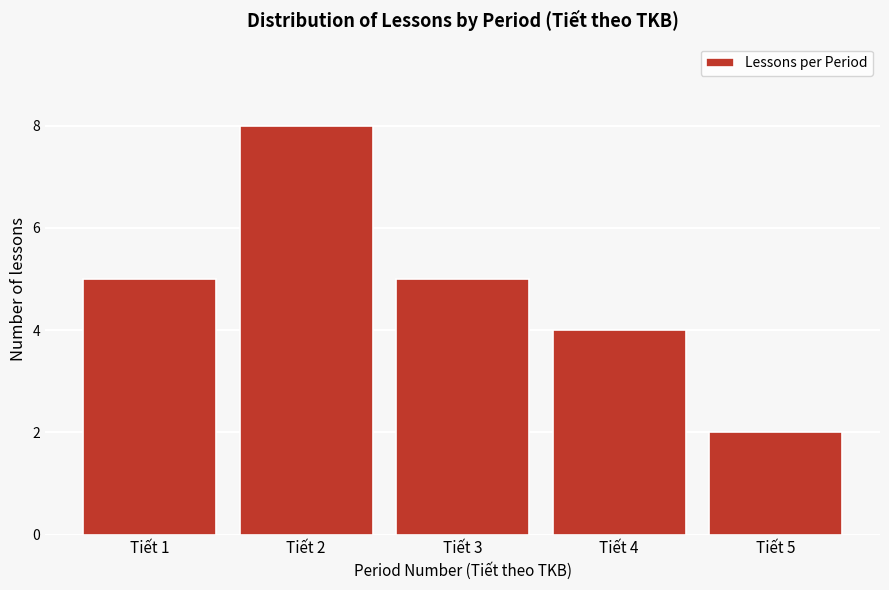

Reading left to right, list all the values displayed in this chart.

Tiết 1=5	Tiết 2=8	Tiết 3=5	Tiết 4=4	Tiết 5=2